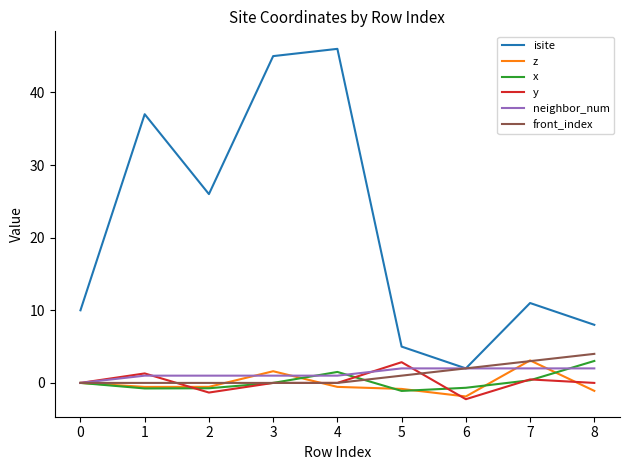

Is it true that y equals 3.2 at 2?

False